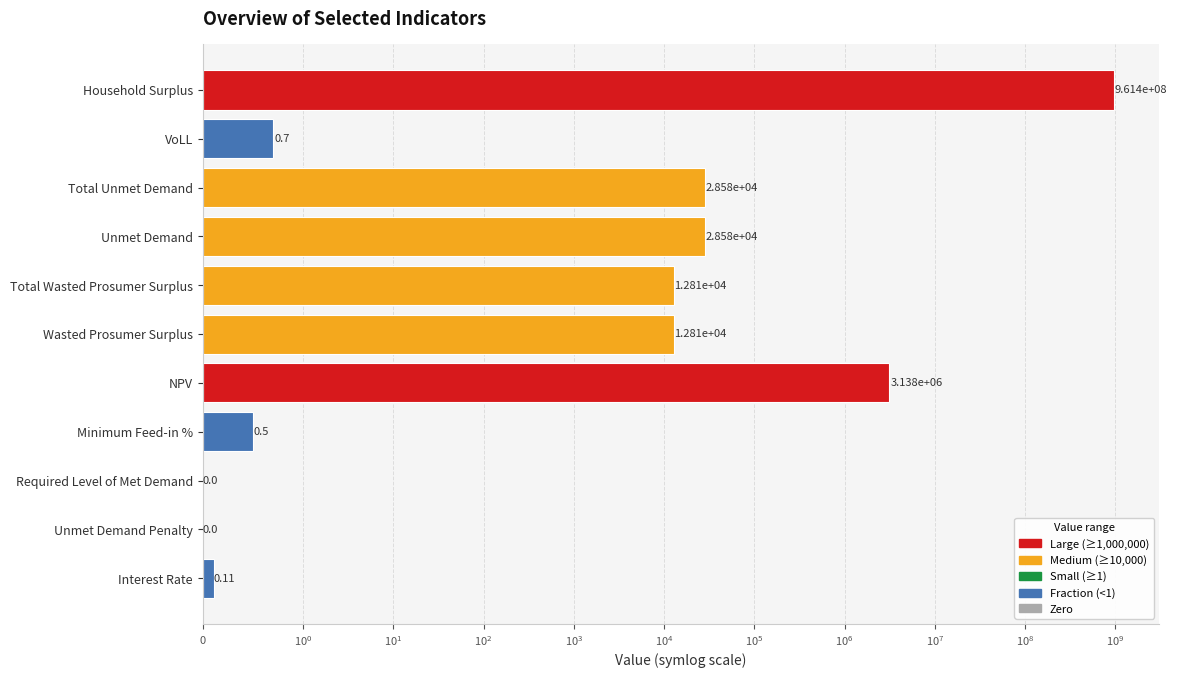

The value at NPV is 3138291.4. True or false?

True